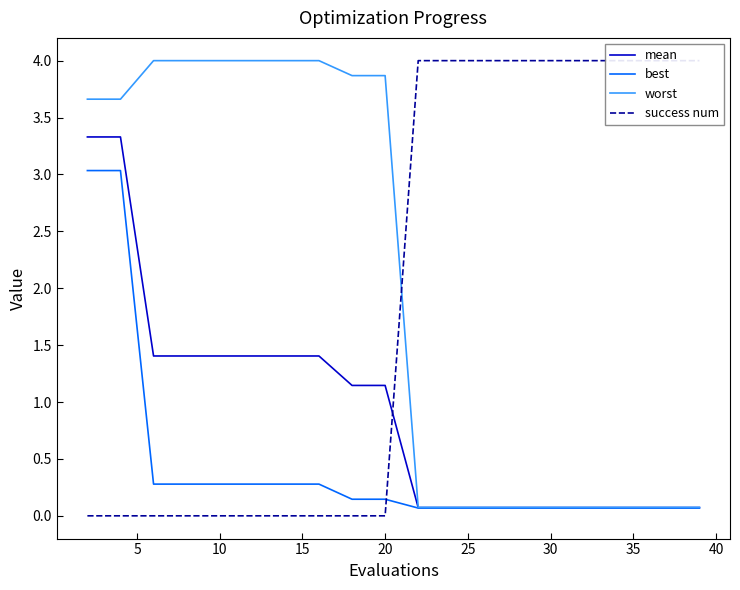

What is the maximum value for mean?

3.3